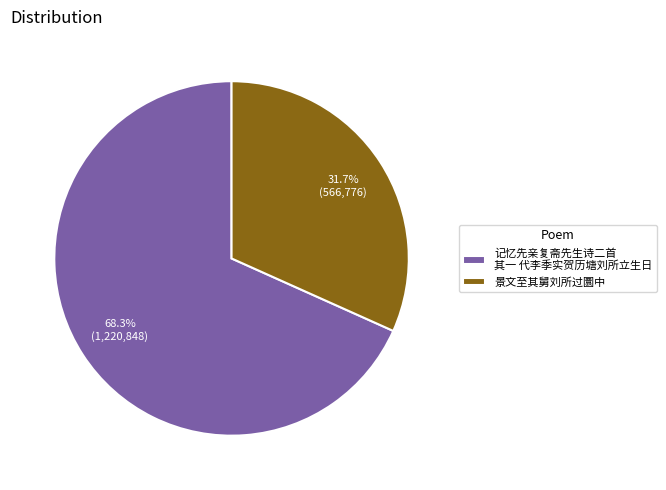

How much of the chart is everything except 记忆先亲复斋先生诗二首 其一 代李季实贺历塘刘所立生日?

31.7%